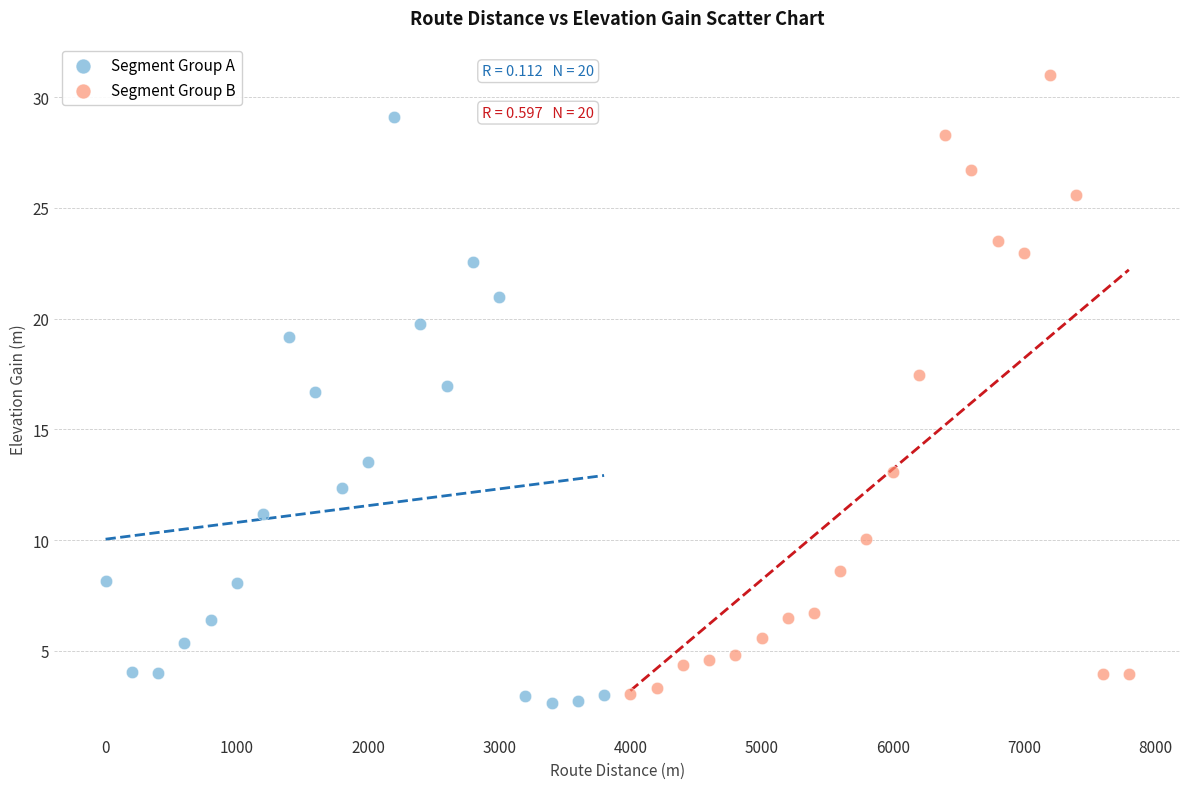

Which series contains the lowest Y value?

Segment Group A